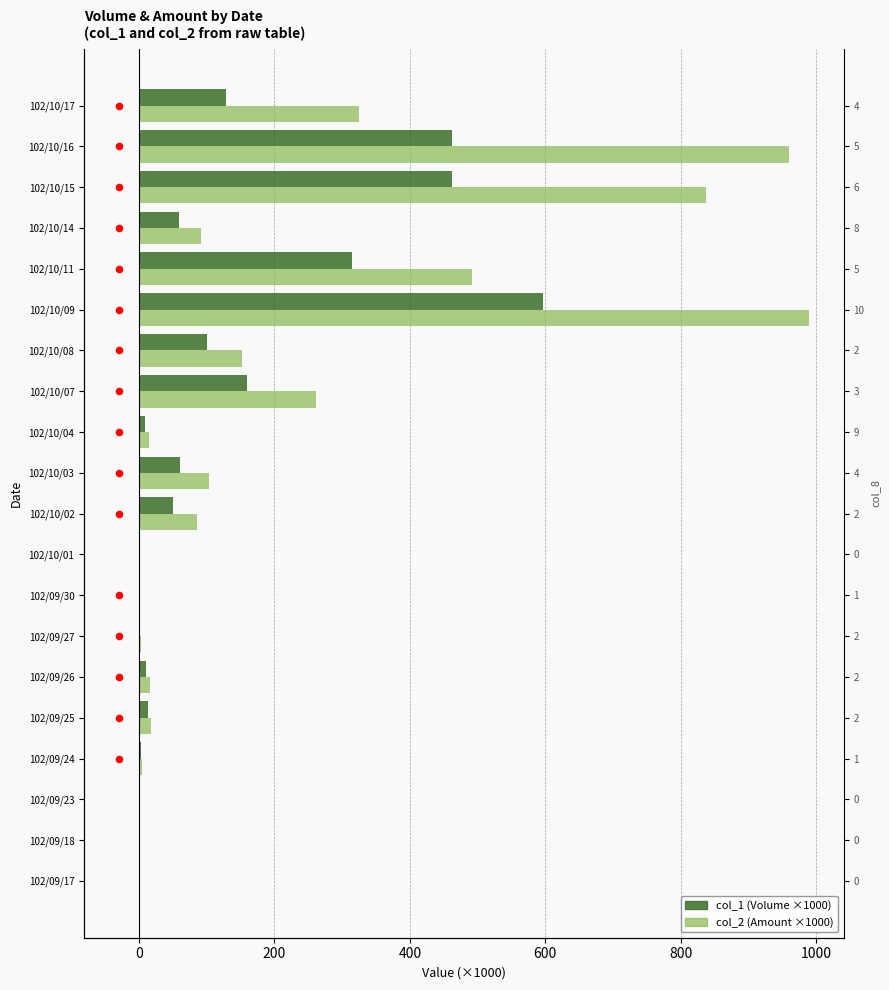

Which series contains the highest Y value?

col_2 (Amount ×1000)